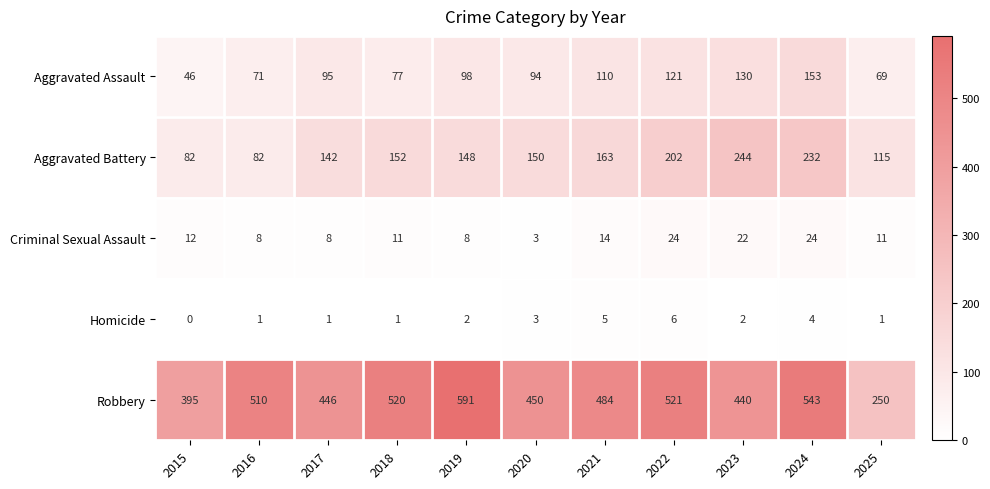

At 2023, list the series in order from smallest to largest.

Homicide, Criminal Sexual Assault, Aggravated Assault, Aggravated Battery, Robbery